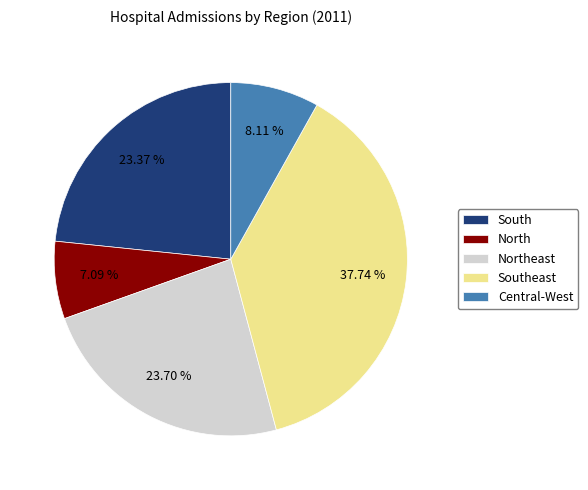

To the nearest percent, what is the combined percentage of Southeast and South?

61%